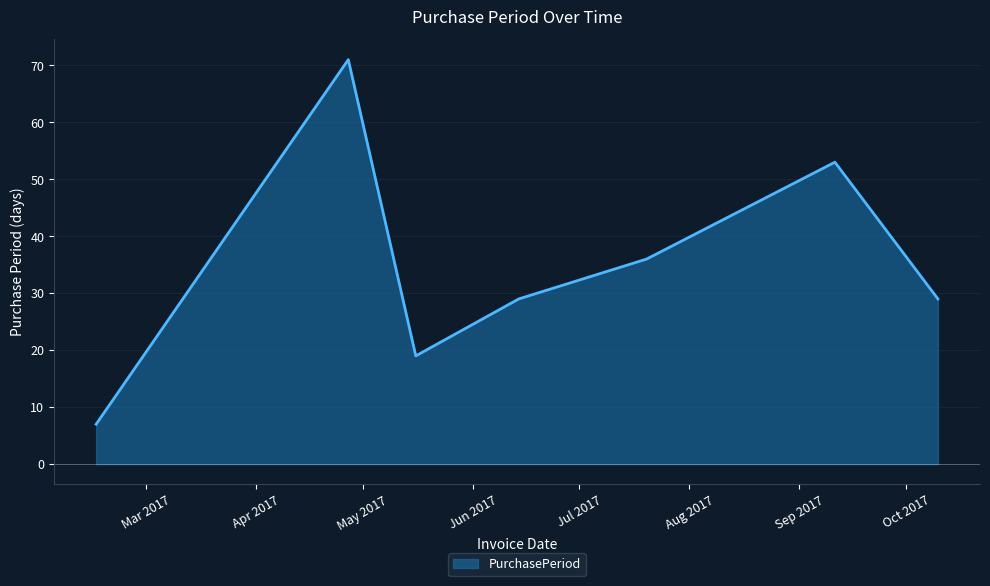

What is the sum of all values?

244